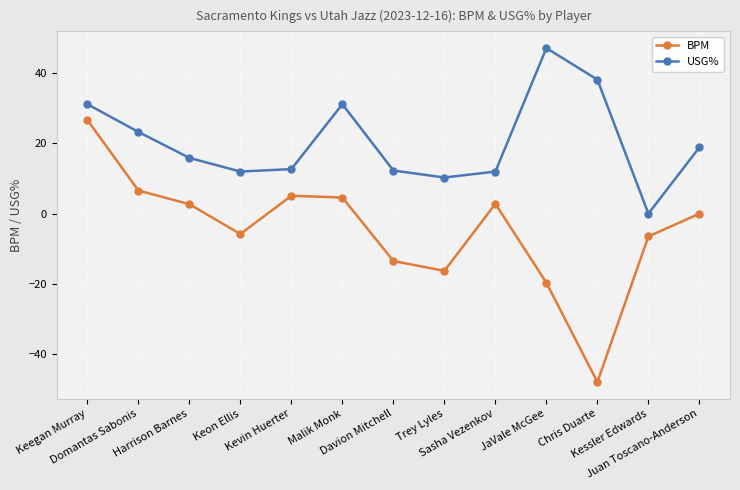

Rank the series by their maximum value, from highest to lowest.

USG%, BPM